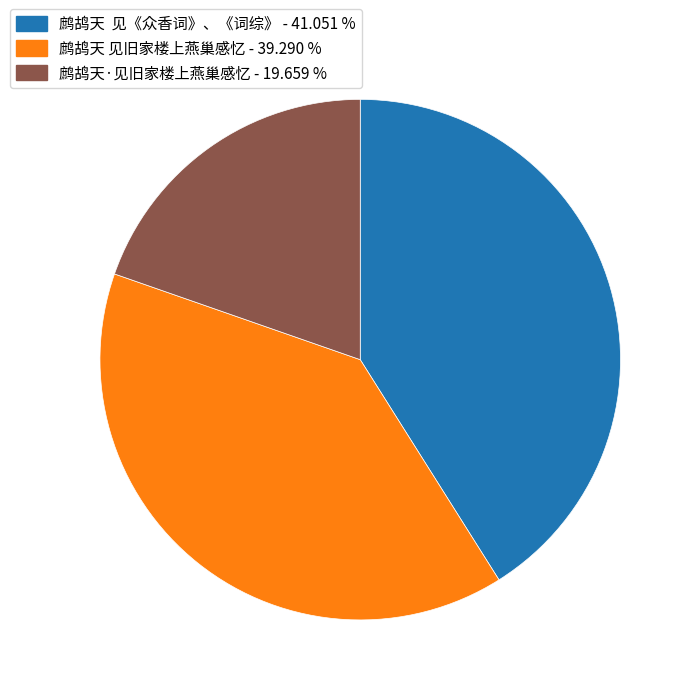

Combined, do 鹧鸪天 见《众香词》、《词综》 - 41.051 % and 鹧鸪天 见旧家楼上燕巢感忆 - 39.290 % account for over 50%?

Yes